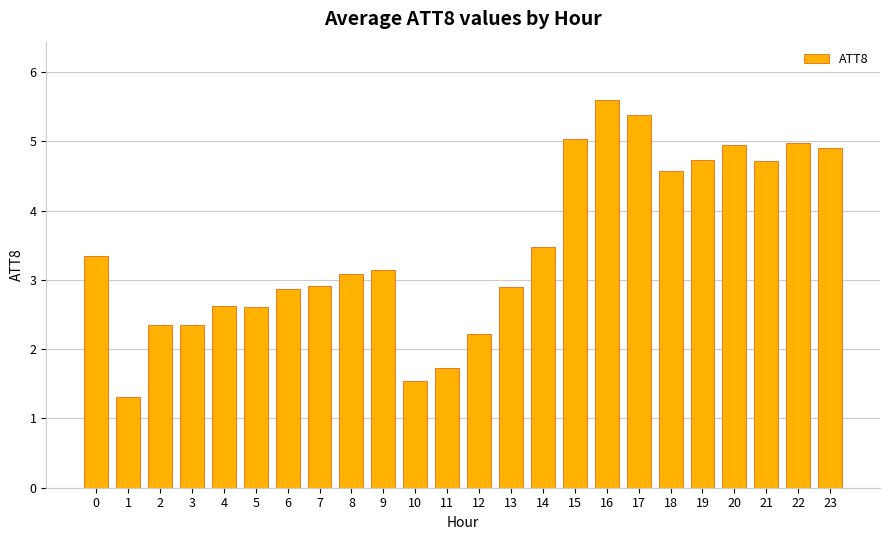

Reading left to right, extract all data points from this chart.

3.3	1.3	2.4	2.4	2.6	2.6	2.9	2.9	3.1	3.1	1.5	1.7	2.2	2.9	3.5	5.0	5.6	5.4	4.6	4.7	4.9	4.7	5.0	4.9